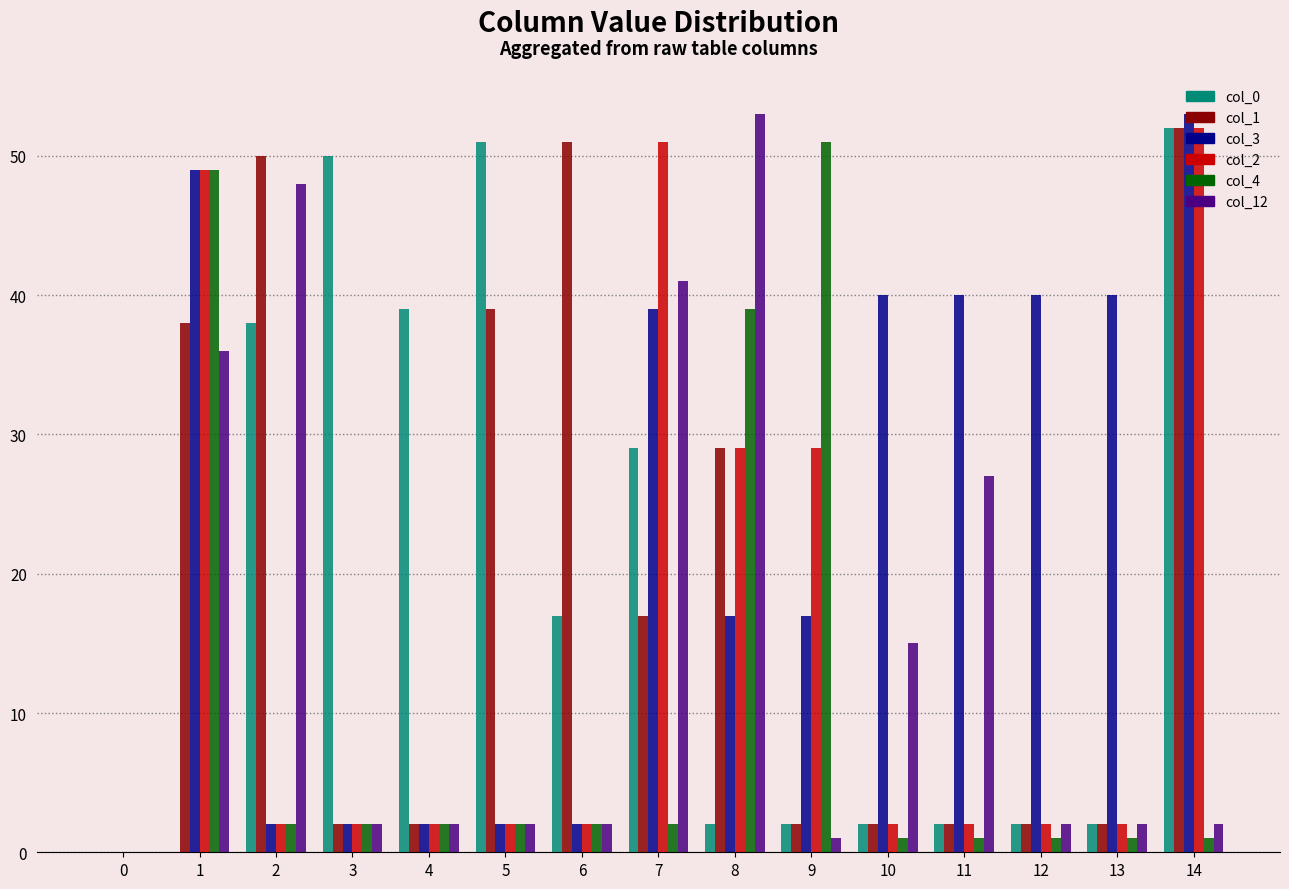

Is the value of col_0 at 7 greater than the value of col_3 at 10?

No